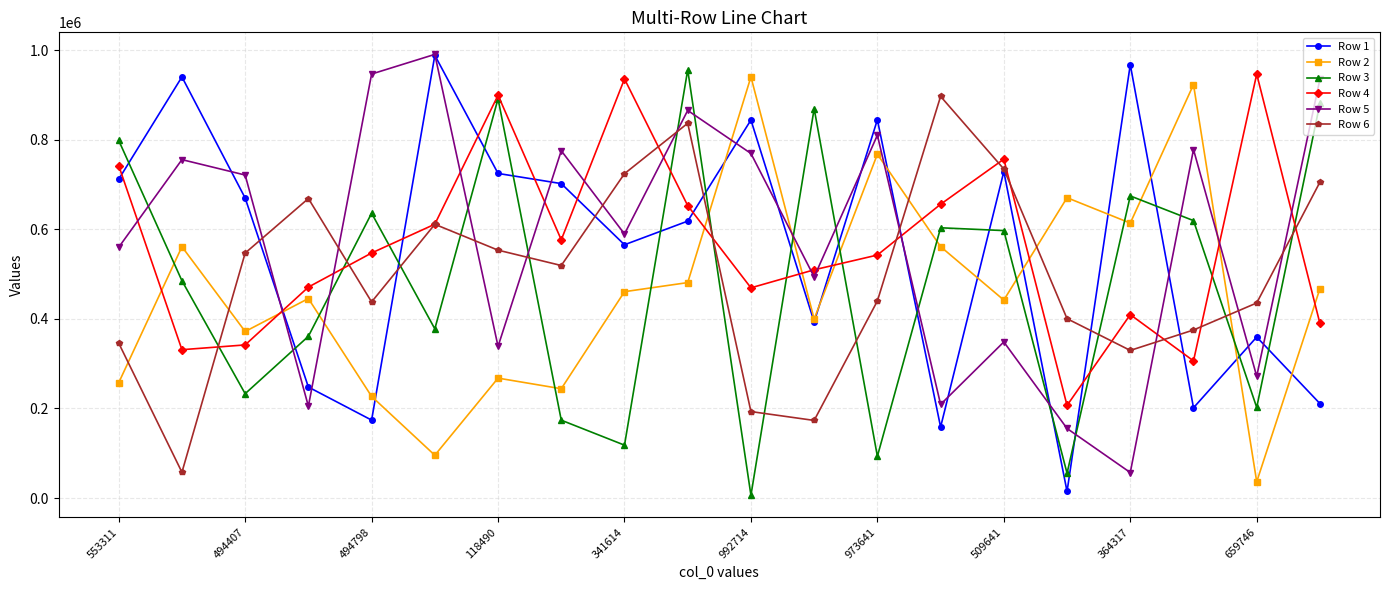

After their last crossing, which series has the higher values: Row 1 or Row 3?

Row 3